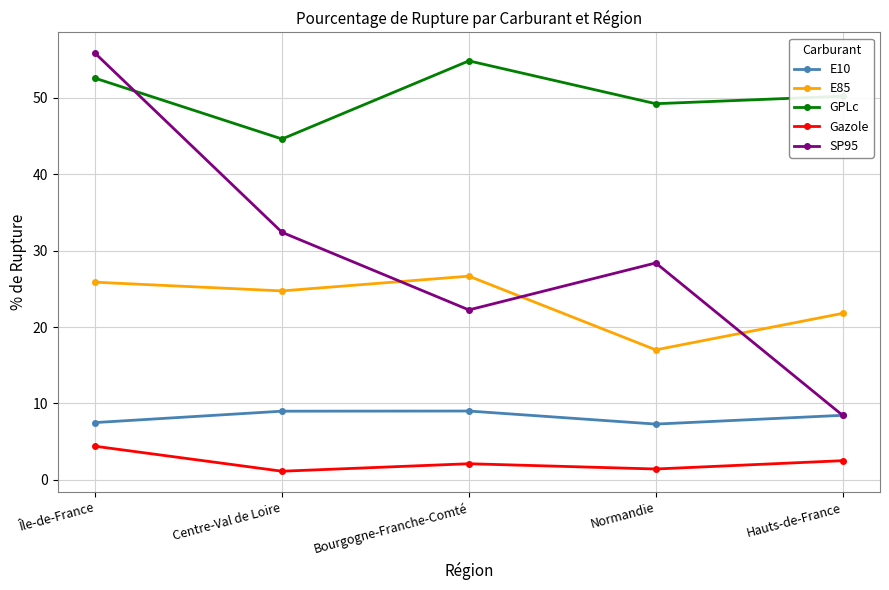

Which series has the largest total across all categories?

GPLc